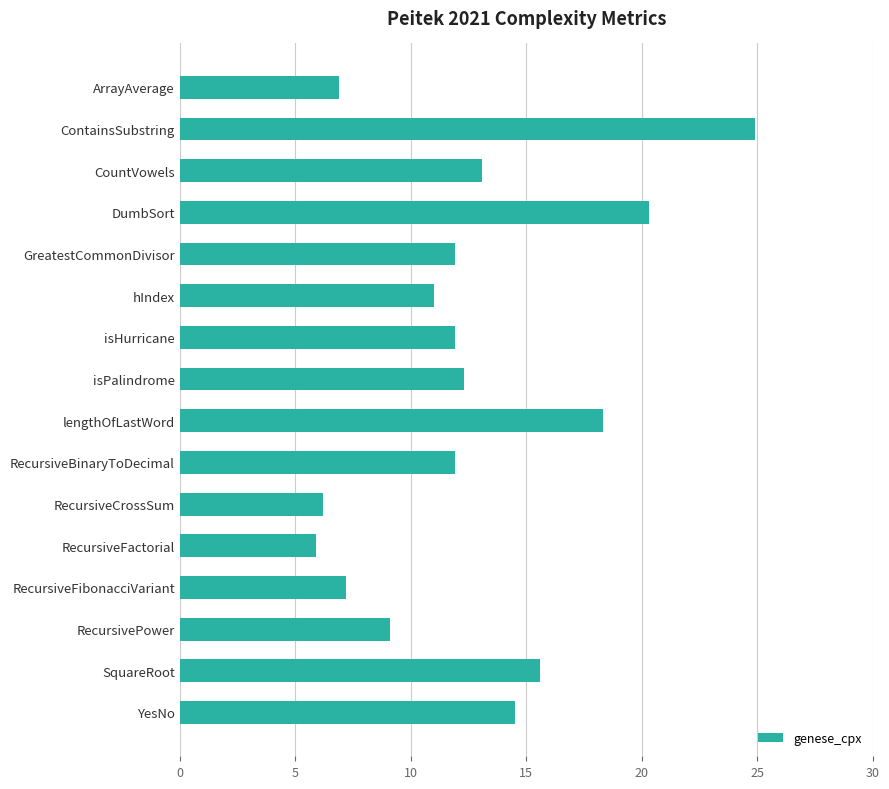

Read the value at GreatestCommonDivisor.

11.9